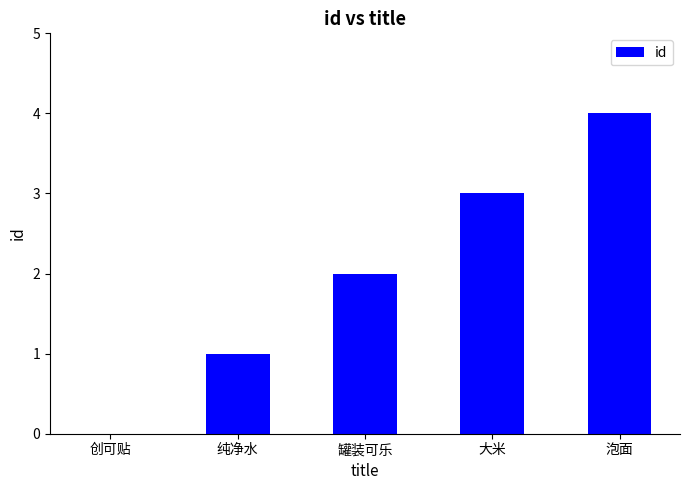

What is the sum of the values at 泡面 and 创可贴?

4